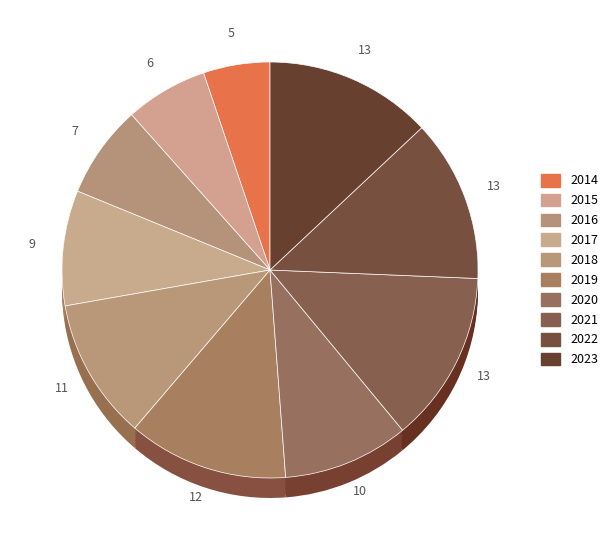

Which has a higher value, 2015 or 2022?

2022